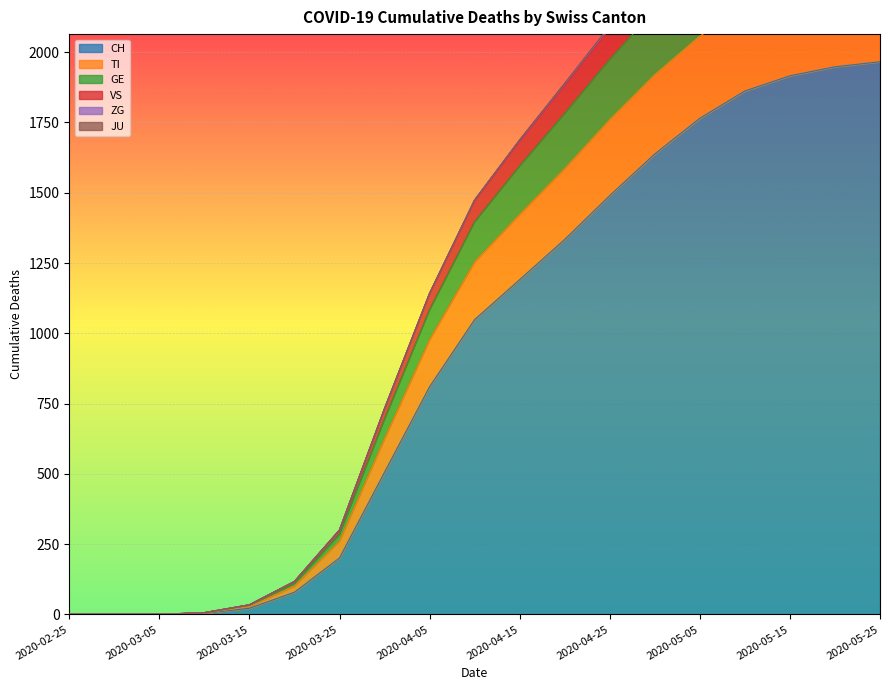

Which label corresponds to the largest value in the chart?

2020-05-25